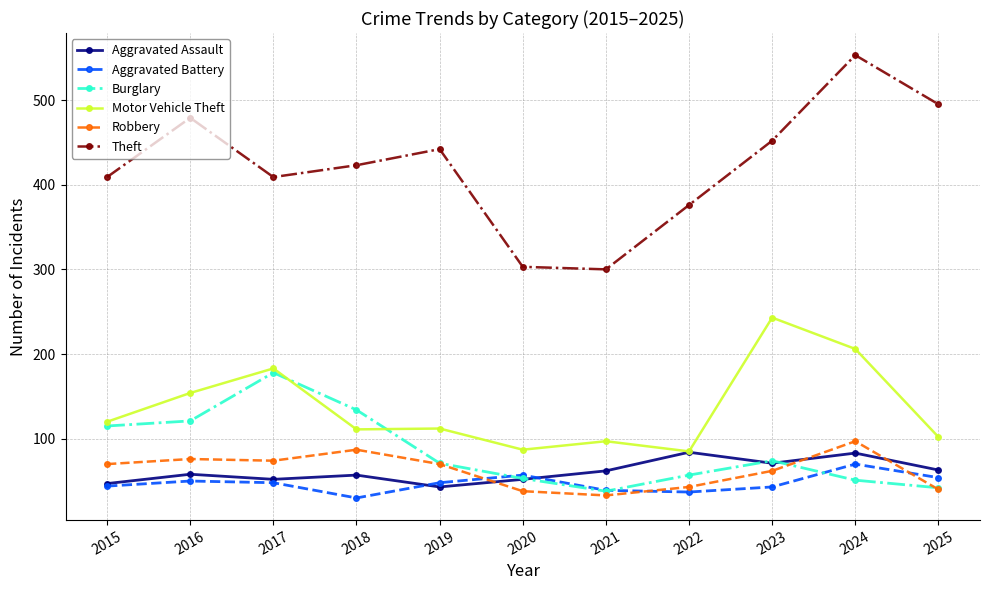

What are all the series names shown in the legend?

Aggravated Assault, Aggravated Battery, Burglary, Motor Vehicle Theft, Robbery, Theft